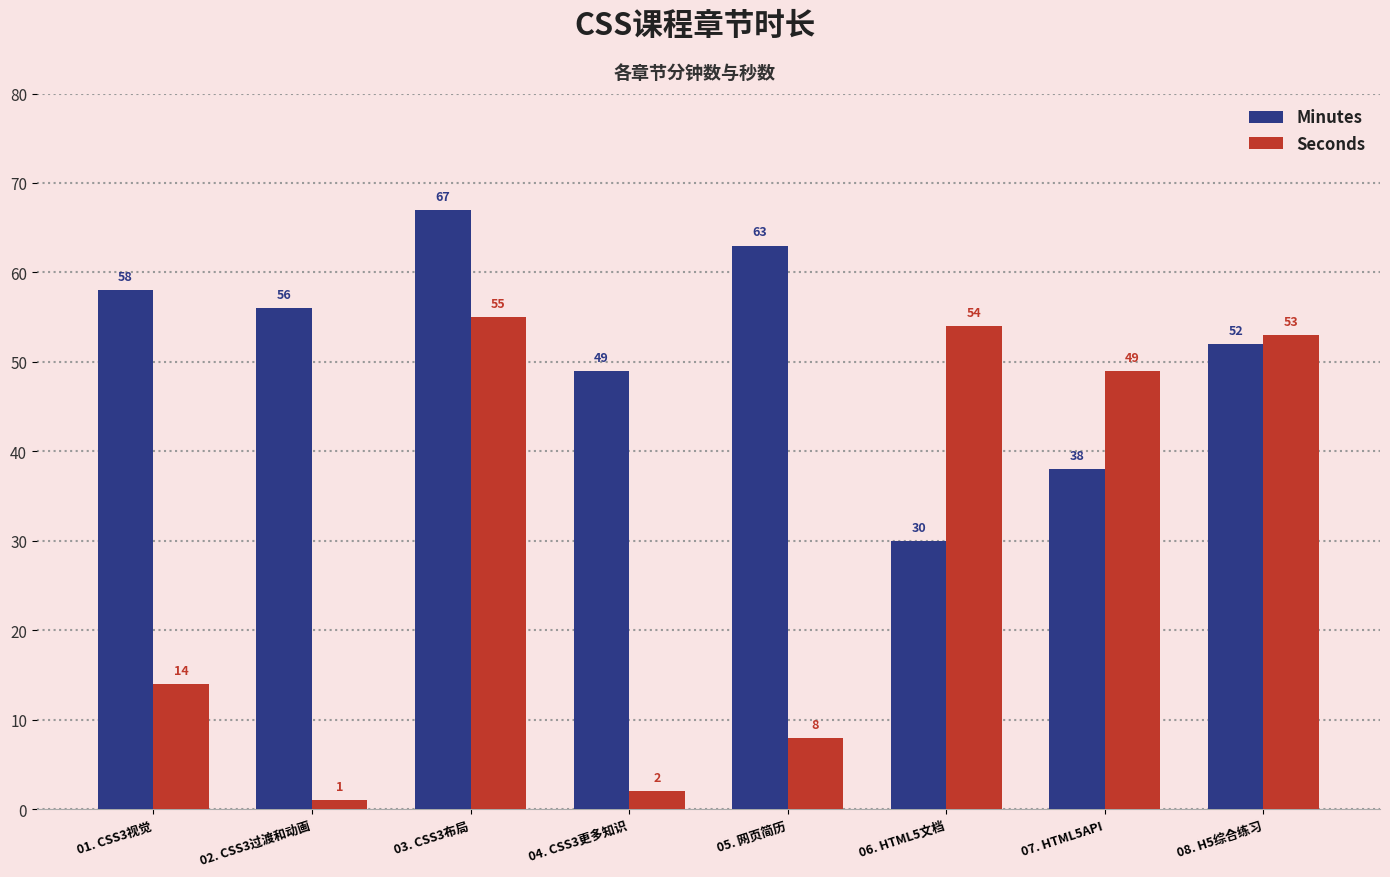

What are all the series names shown in the legend?

Minutes, Seconds